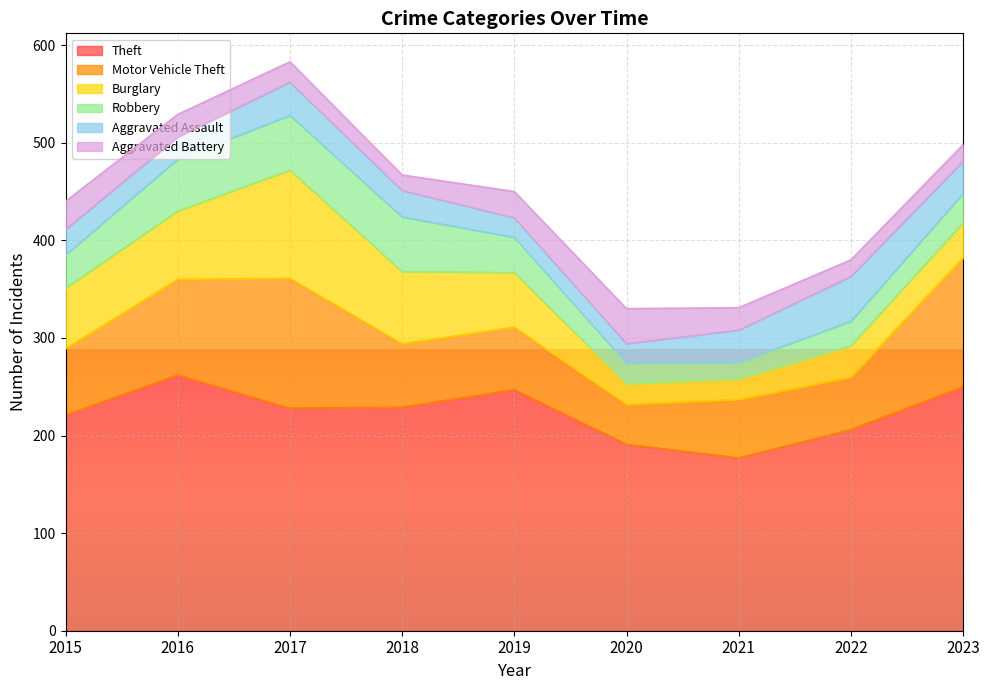

How many lines are shown in the chart?

6